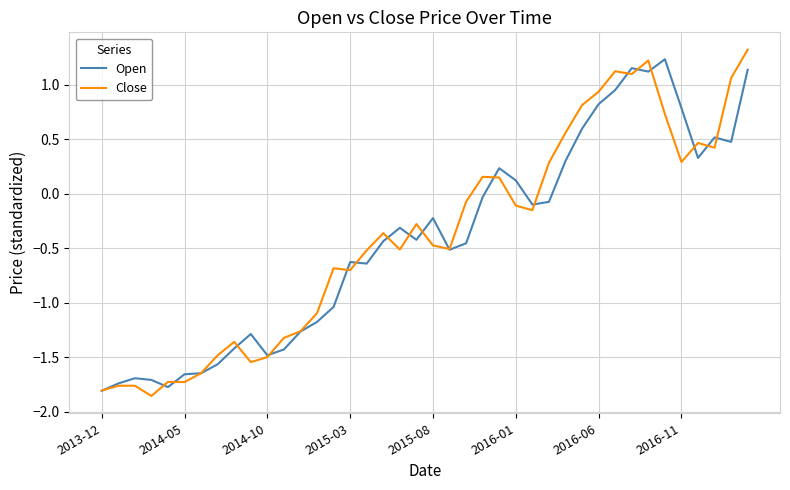

What is the maximum value for Close?

1.3